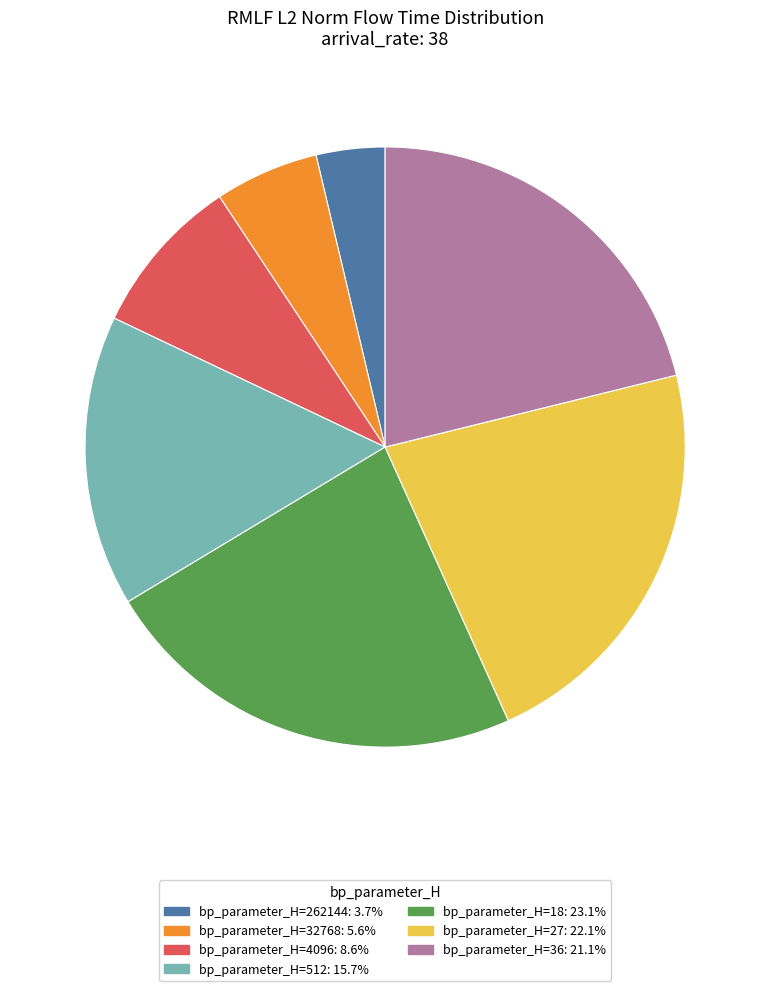

Is there any slice that represents more than half of the pie?

No